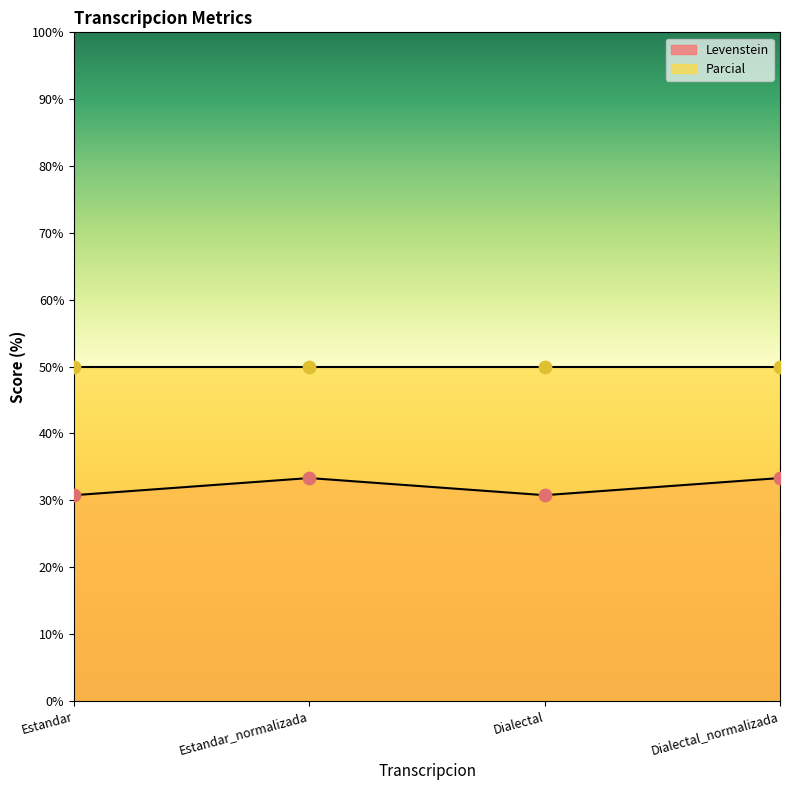

What is the ratio of the value at Dialectal to the value at Estandar_normalizada?

0.9